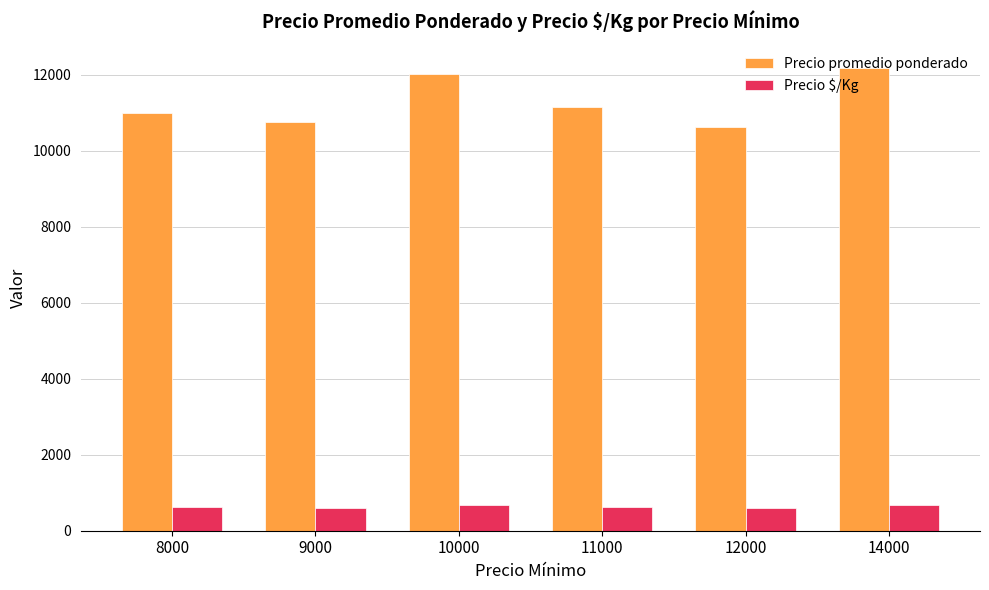

What value does the Precio promedio ponderado series have at 14000?

12177.7